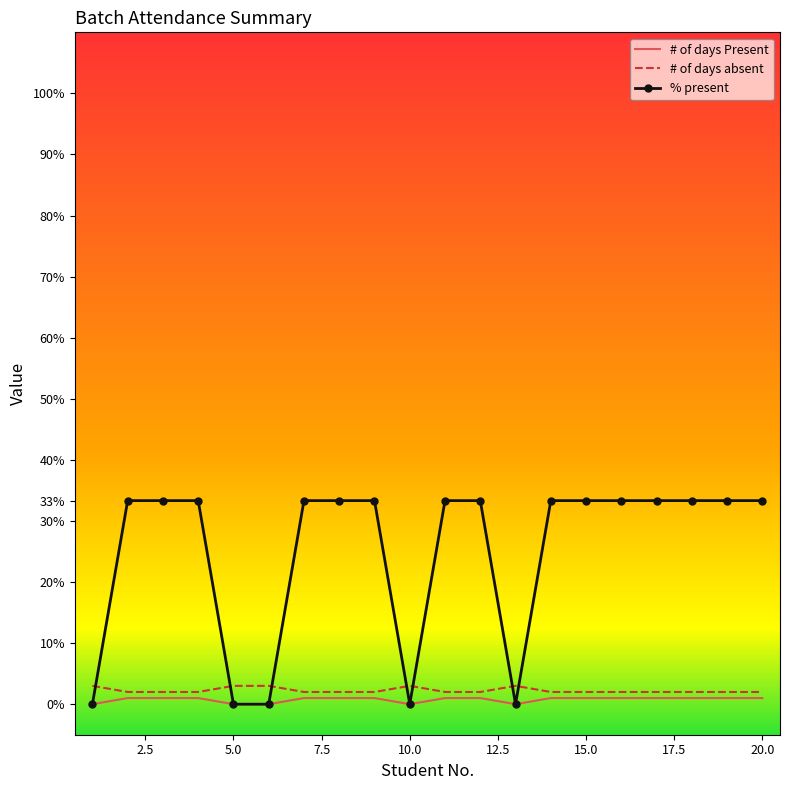

Which series has the widest spread of values?

% present